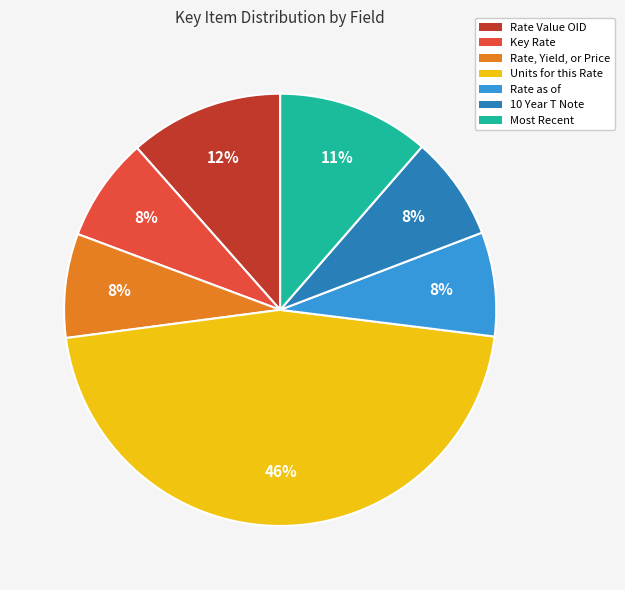

True or false: Rate, Yield, or Price accounts for 8% of the total.

True